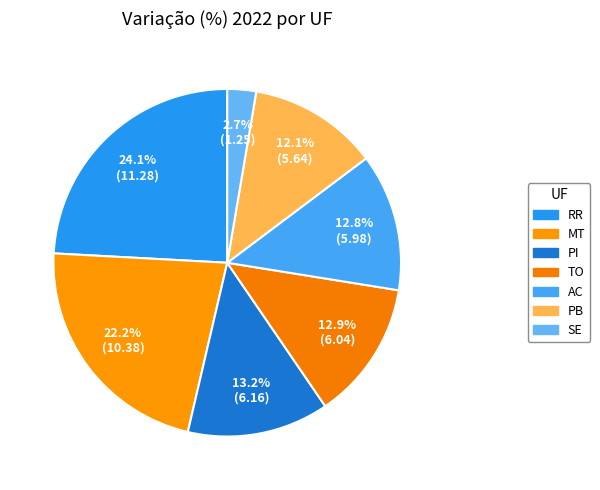

How many segments does this pie chart have?

7